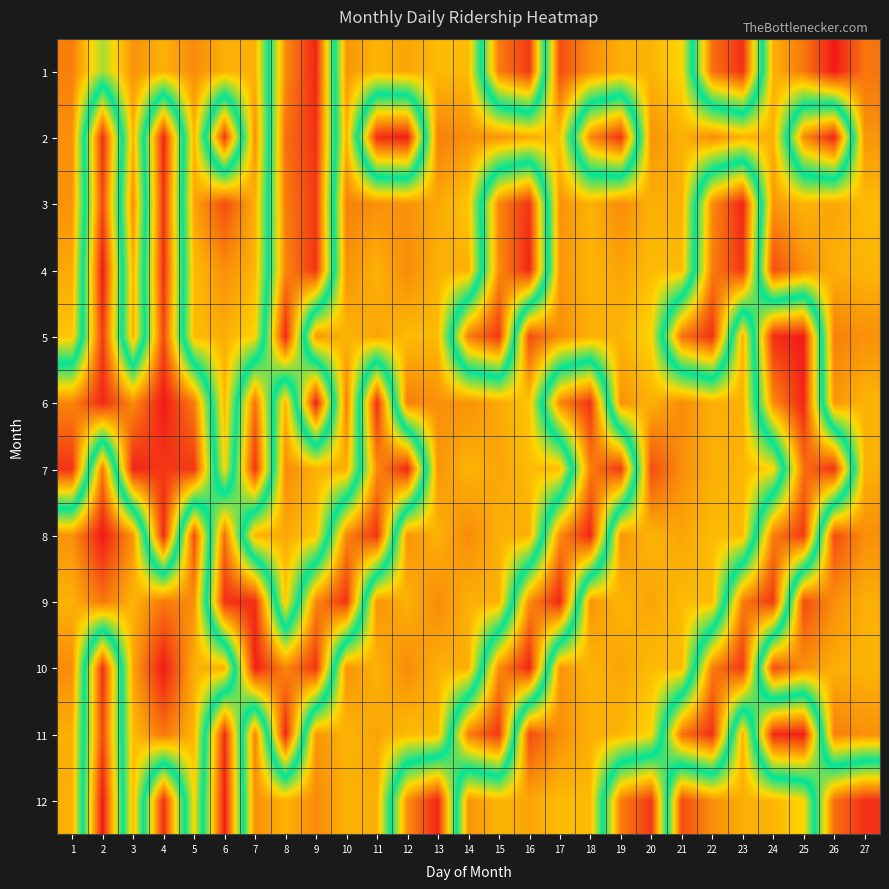

Rank the series at 7 from highest to lowest value.

11, 2, 12, 3, 1, 8, 4, 5, 6, 7, 9, 10